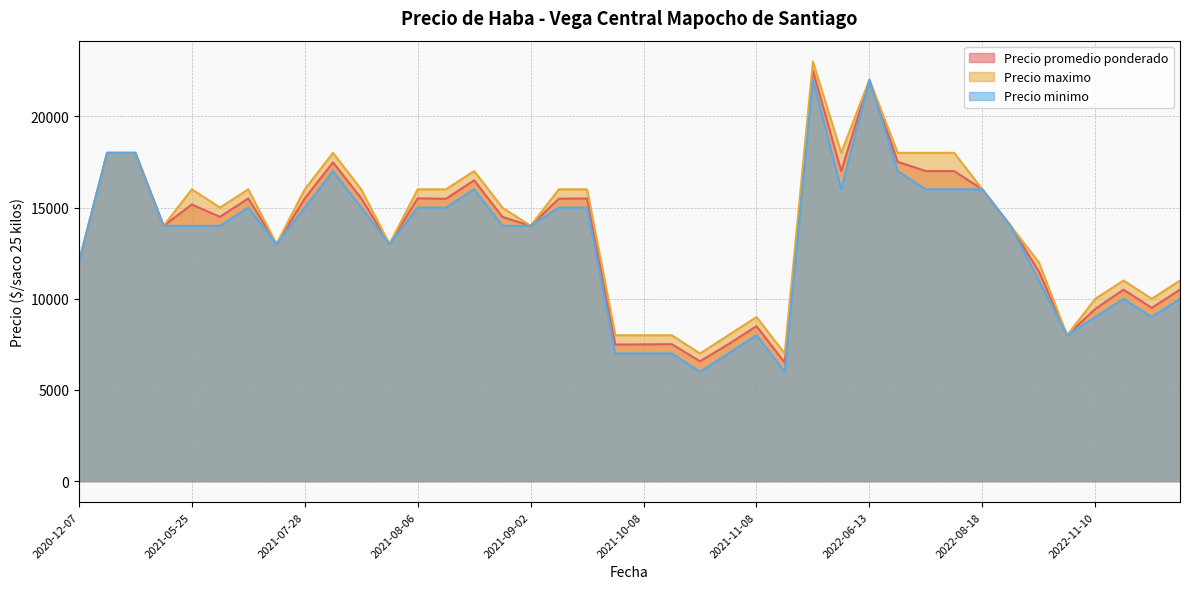

Rank the series by their maximum value, from lowest to highest.

Precio minimo, Precio promedio ponderado, Precio maximo